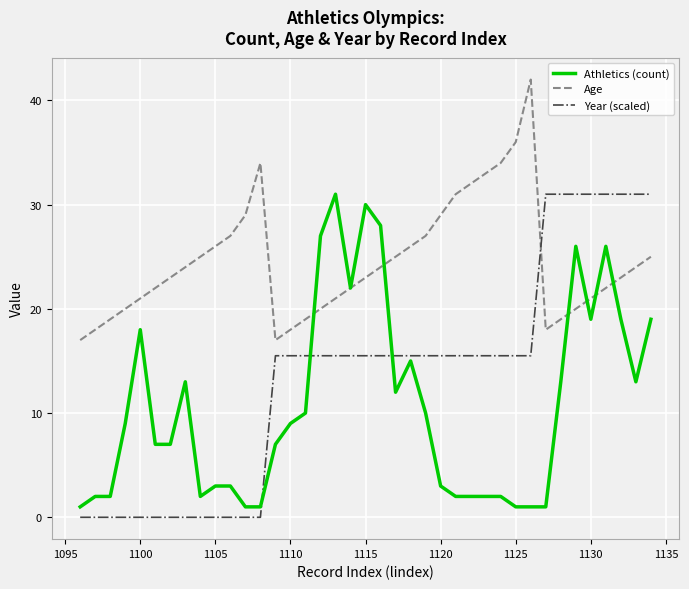

Which series has the largest total across all categories?

Age